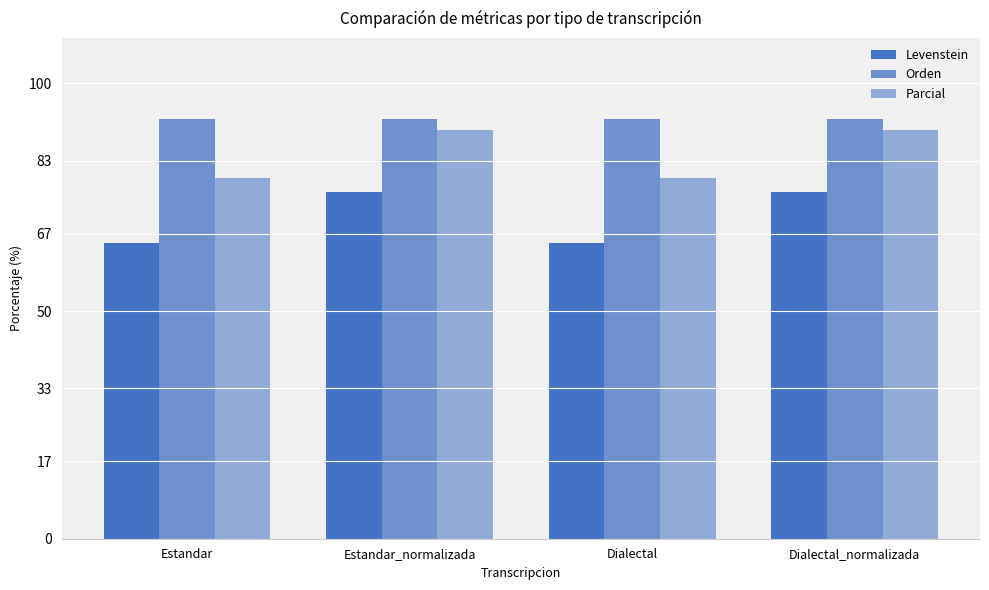

Reading left to right, transcribe all the data shown in this chart.

Levenstein: Estandar=65.0	Estandar_normalizada=76.1	Dialectal=65.0	Dialectal_normalizada=76.1
Orden: Estandar=92.3	Estandar_normalizada=92.3	Dialectal=92.3	Dialectal_normalizada=92.3
Parcial: Estandar=79.2	Estandar_normalizada=89.7	Dialectal=79.2	Dialectal_normalizada=89.7